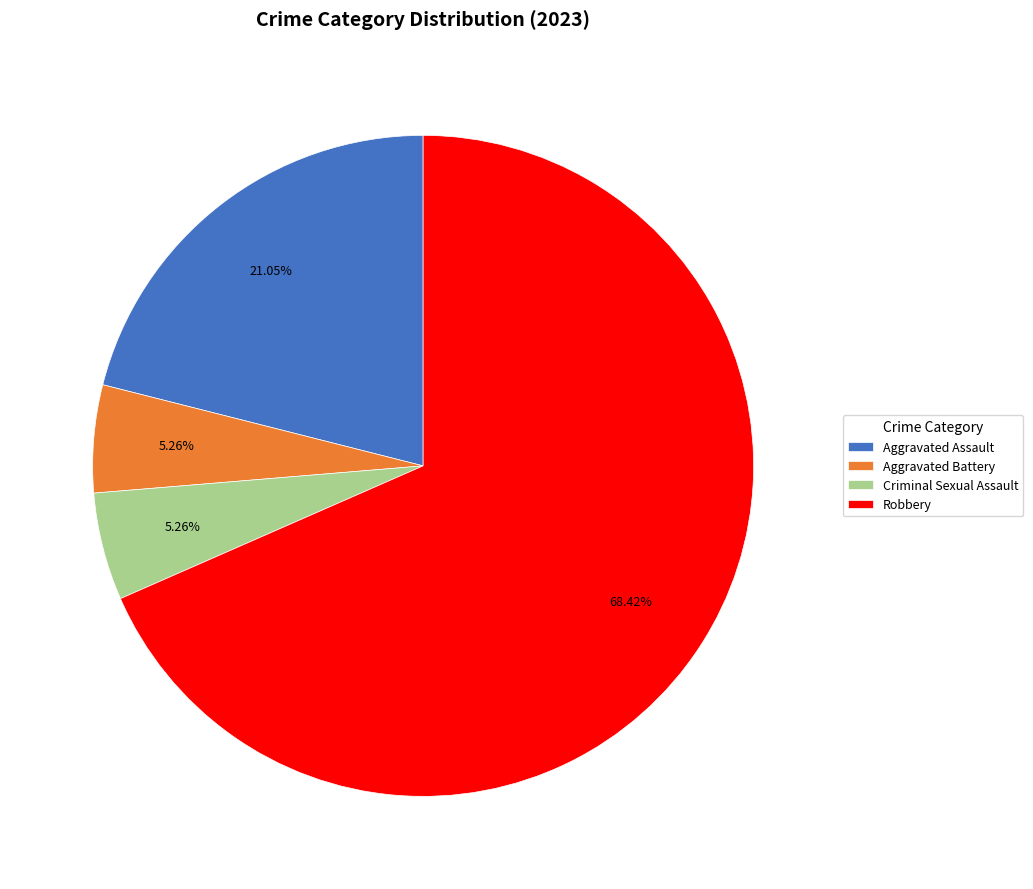

Does Robbery represent more than half of the total?

Yes